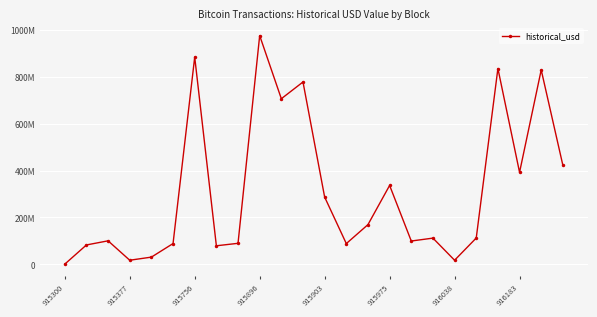

Is this an area chart (filled region under the line)?

No